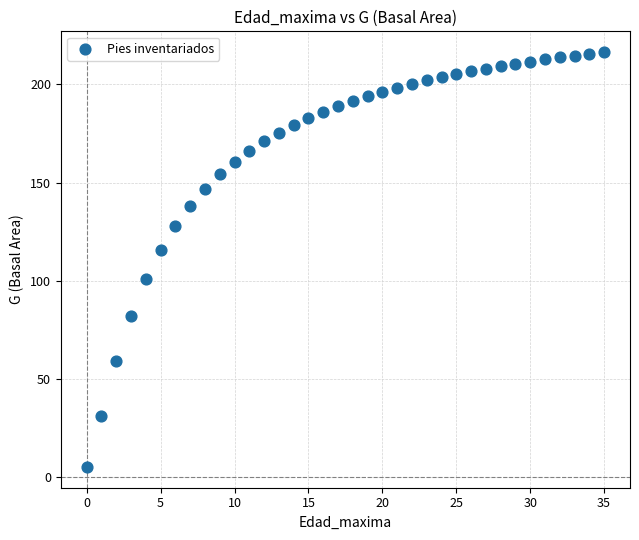

What Y value in the scatter plot is closest to 110?

115.6